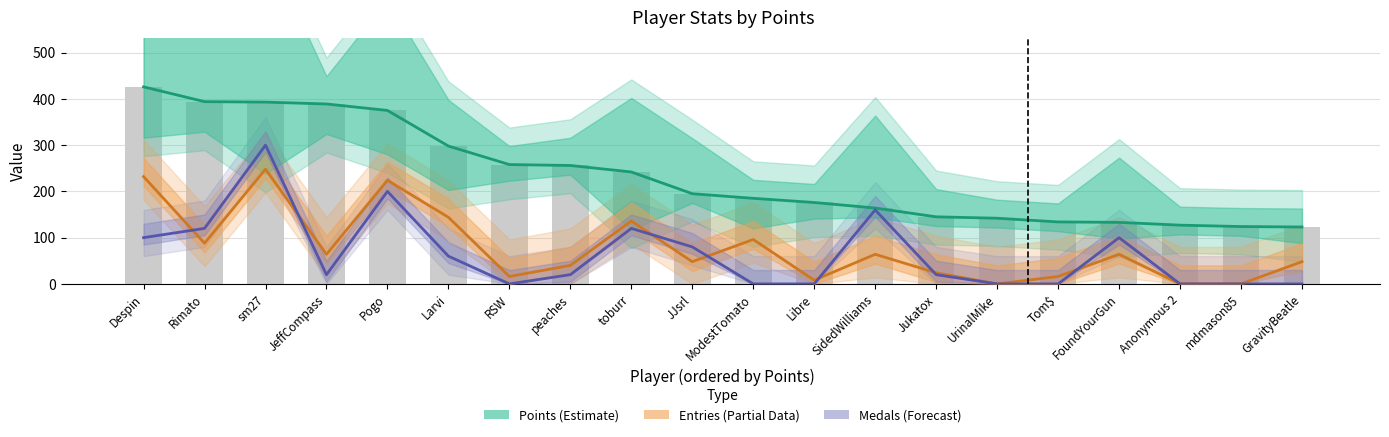

What is the total value across all series at GravityBeatle?

171